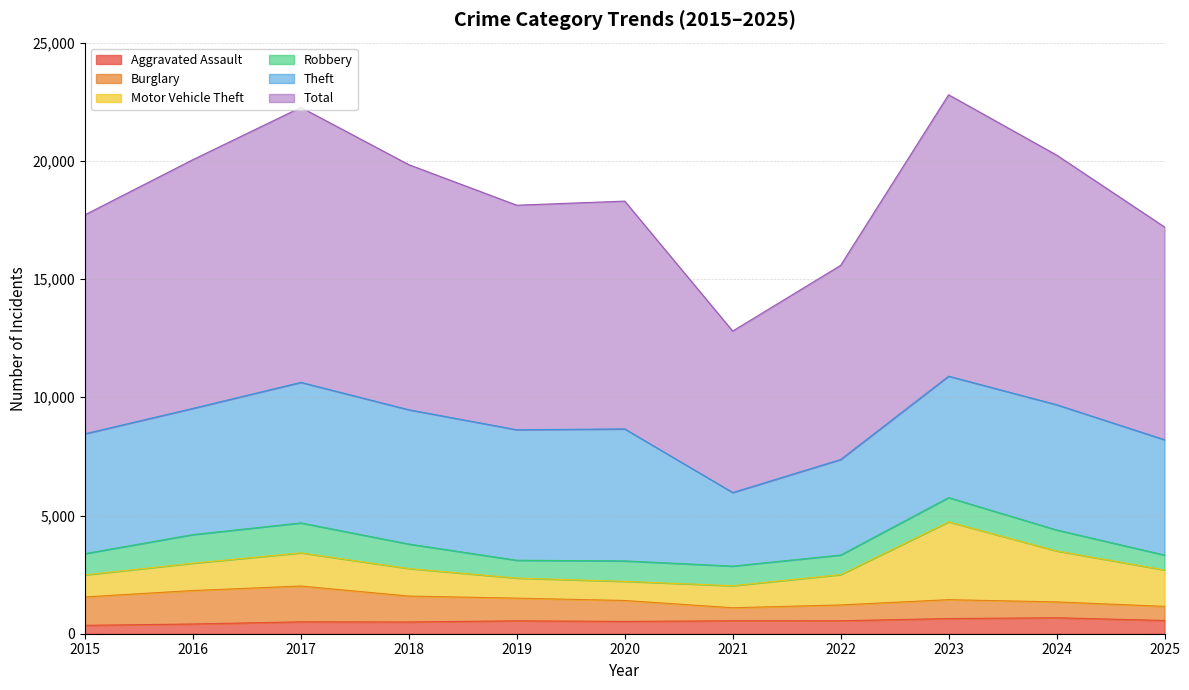

What is the value of the Motor Vehicle Theft point at the 3rd from the left?

1404